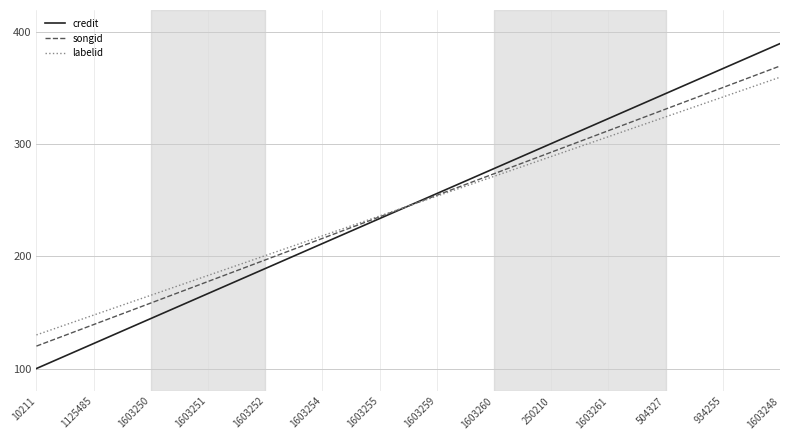

What is the difference between the highest and lowest values at 1603255?

2.3